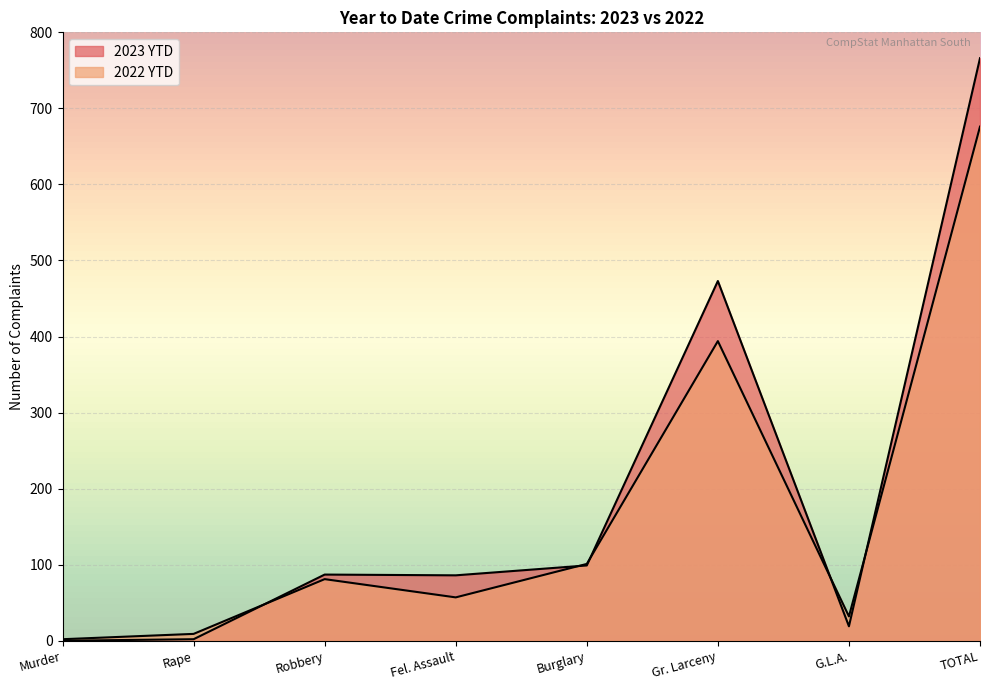

What is the greatest value displayed?

766